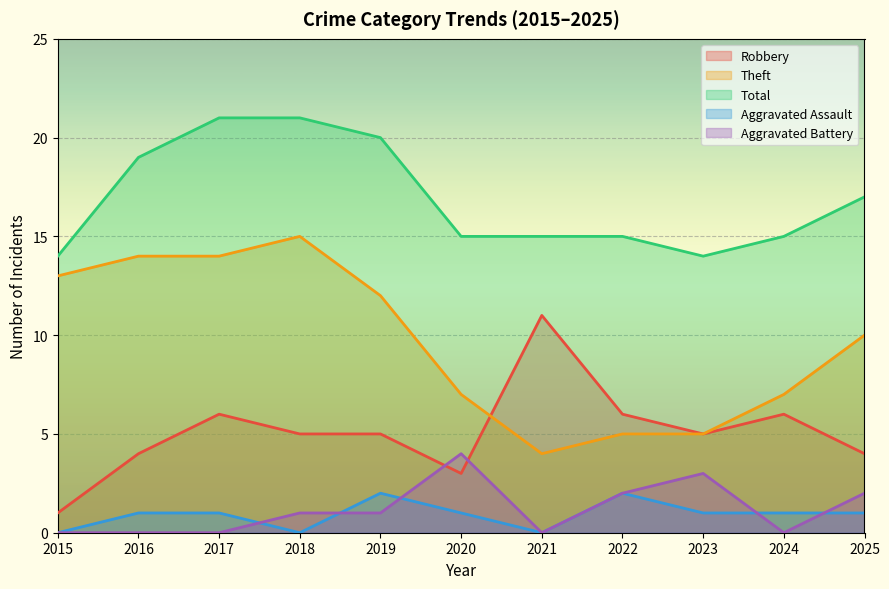

Between 2018 and 2015, which is larger?

2018